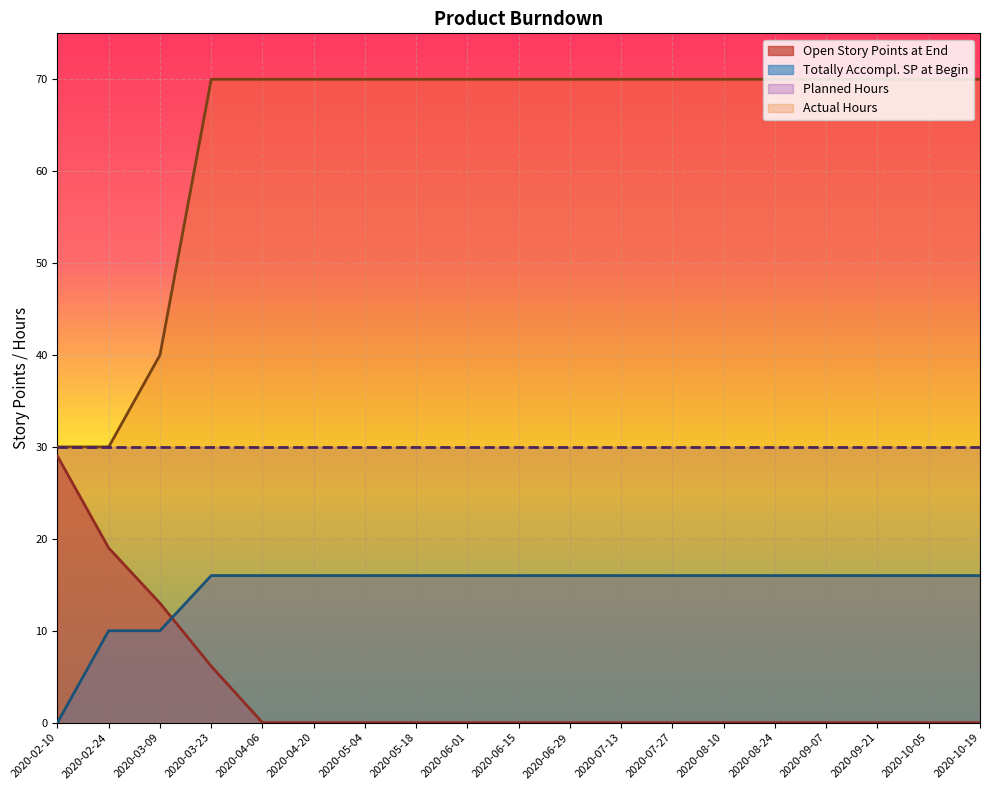

How many values in the Totally Accompl. SP at Begin series are below 16?

3